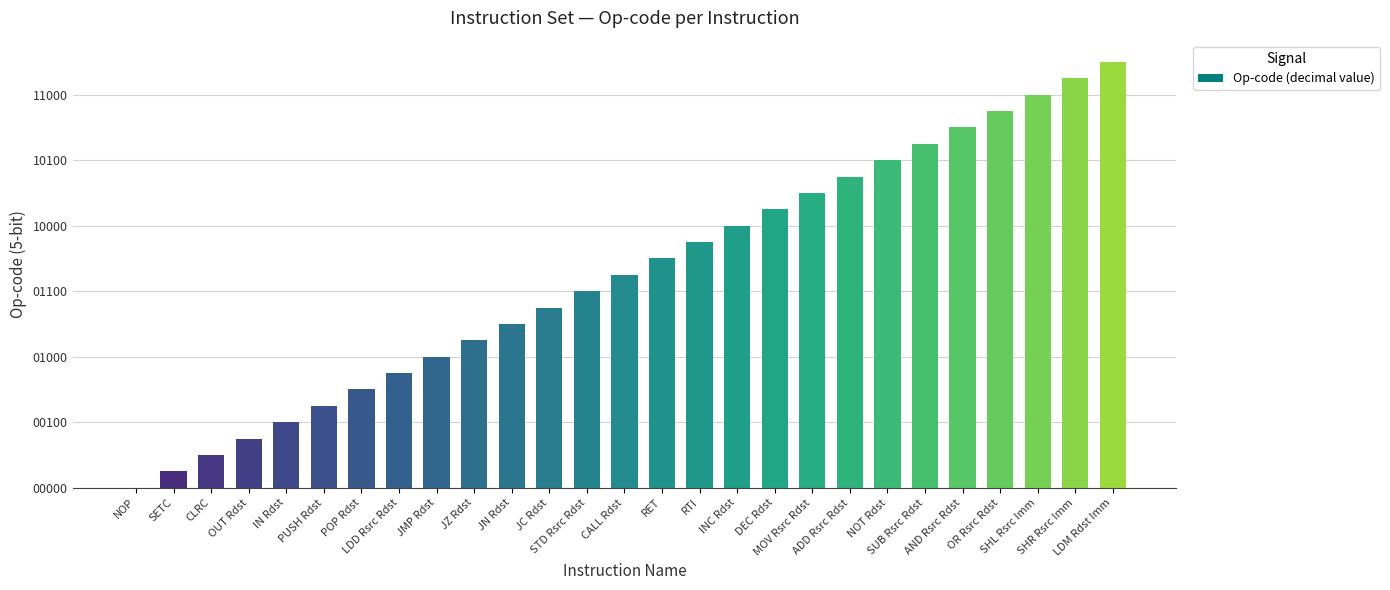

True or false: the data shows 18 at LDM Rdst Imm.

False